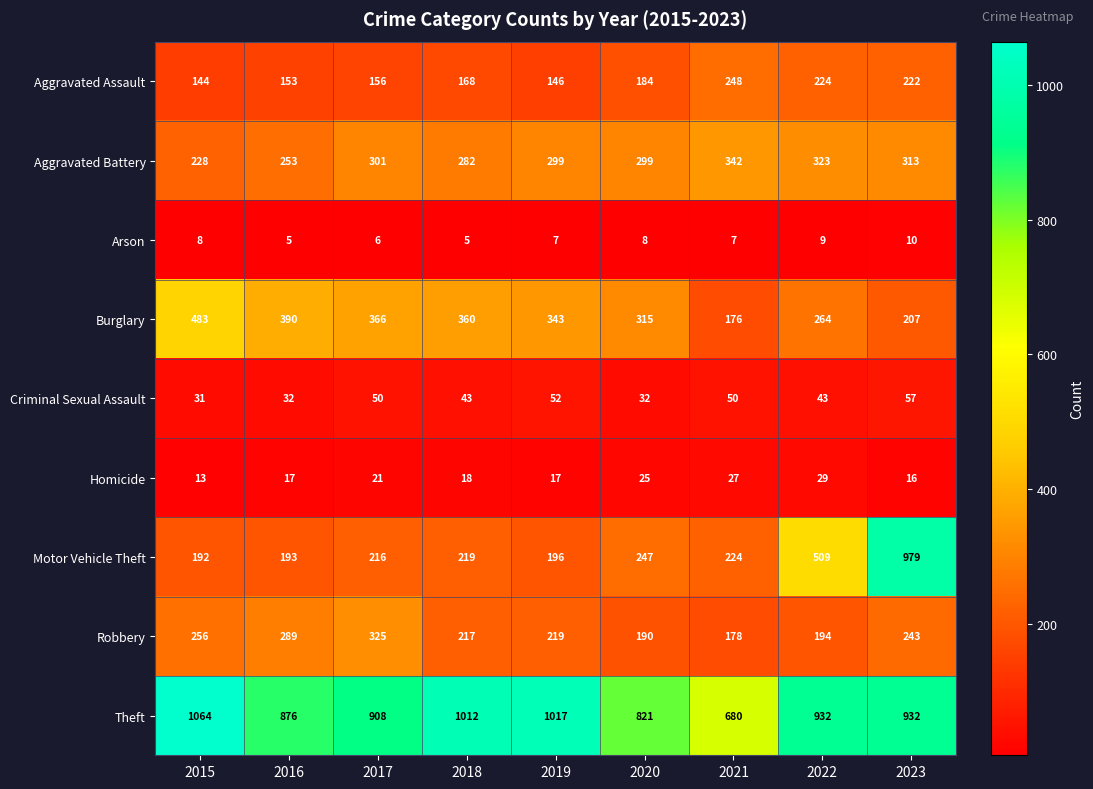

Count the Arson values in the range 6 to 8.

5